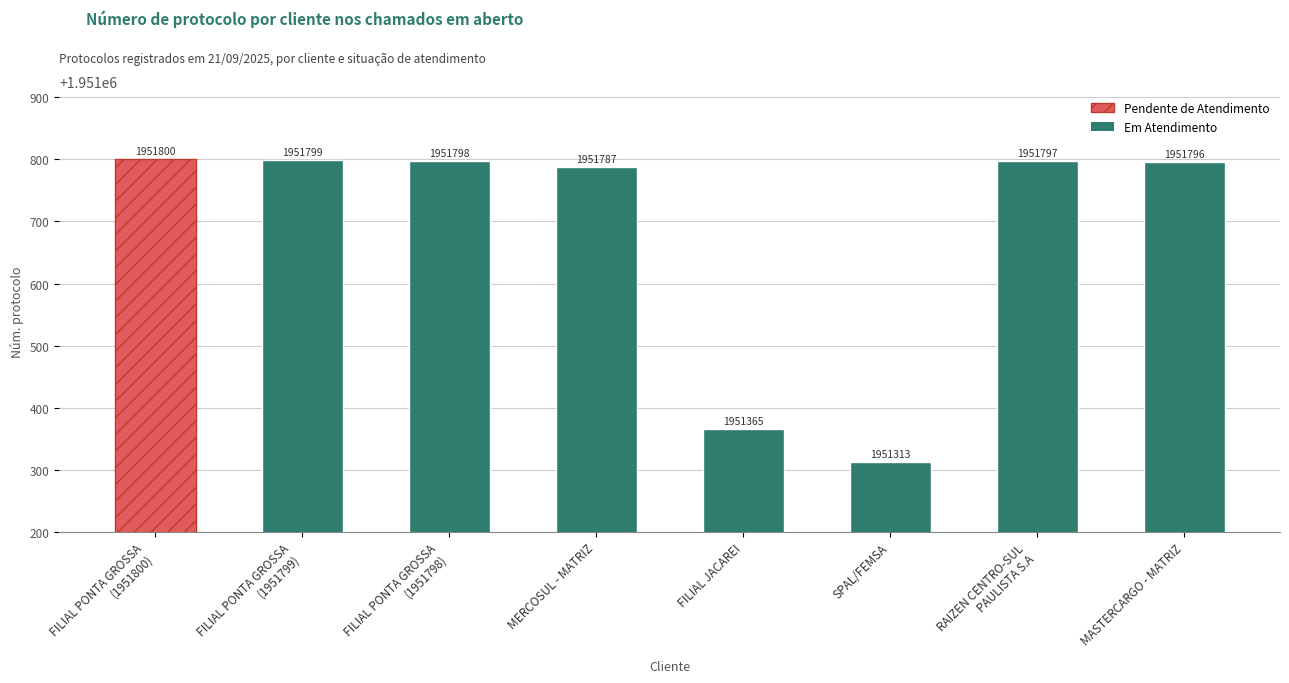

How many values exceed 1951797?

3